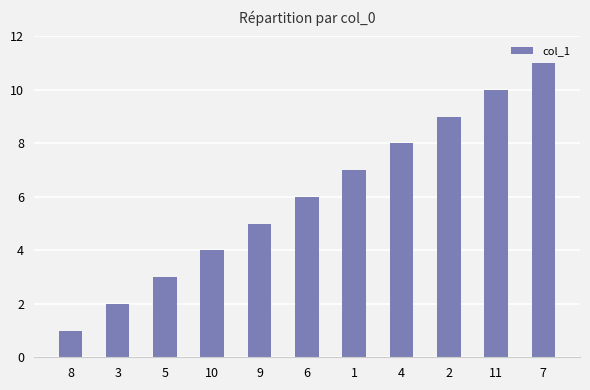

List the labels in order of value, smallest first.

8, 3, 5, 10, 9, 6, 1, 4, 2, 11, 7